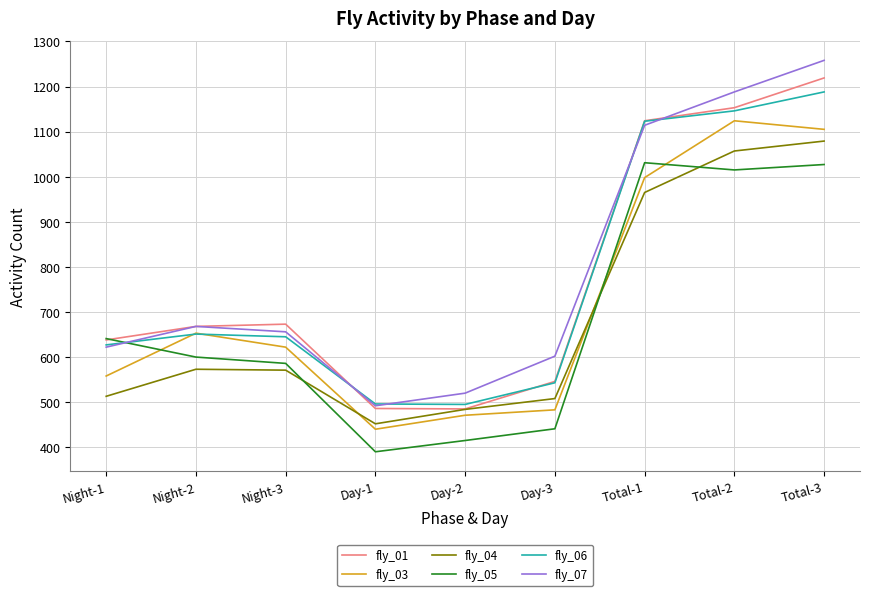

What are all the series names shown in the legend?

fly_01, fly_03, fly_04, fly_05, fly_06, fly_07